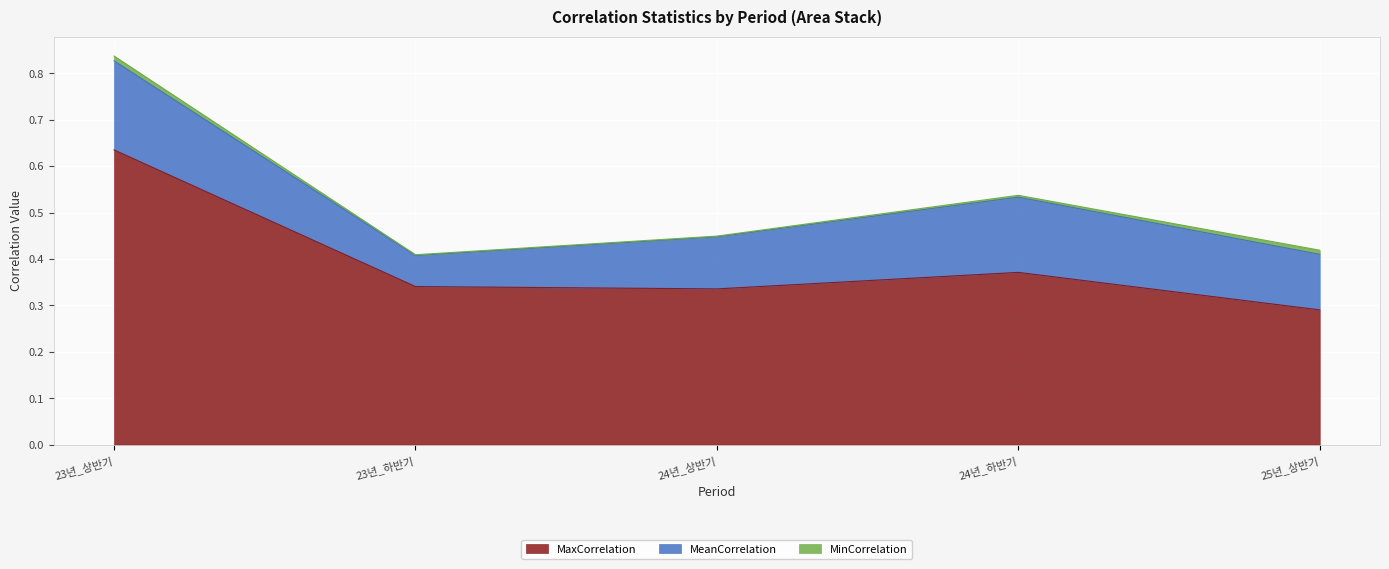

True or false: MeanCorrelation and MaxCorrelation cross at least once.

False